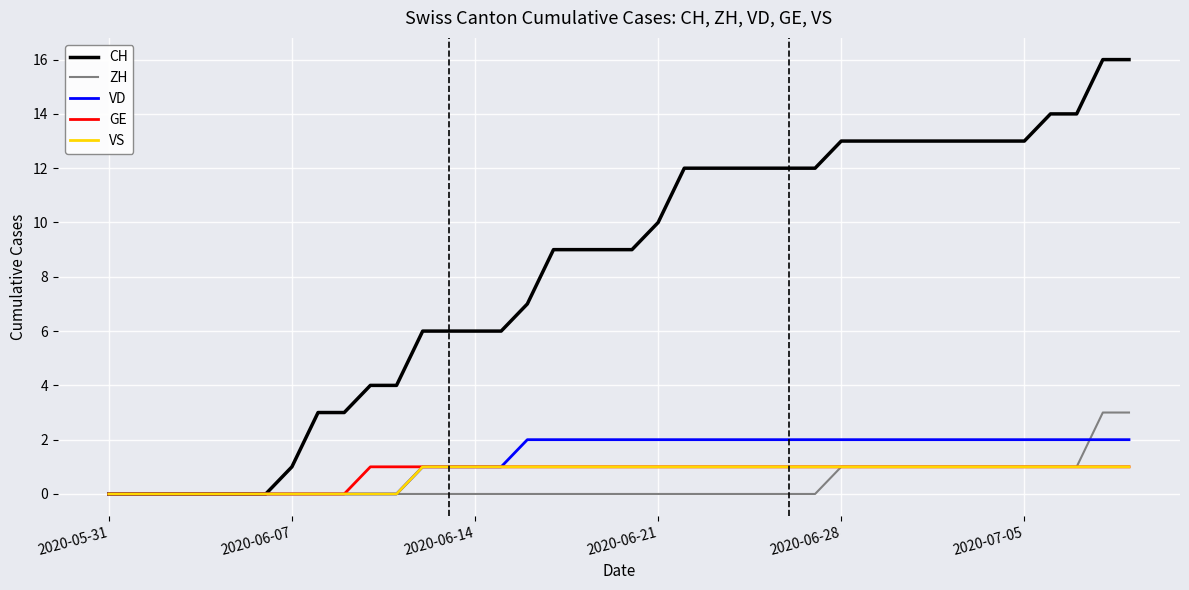

What is the maximum value shown in the chart?

16